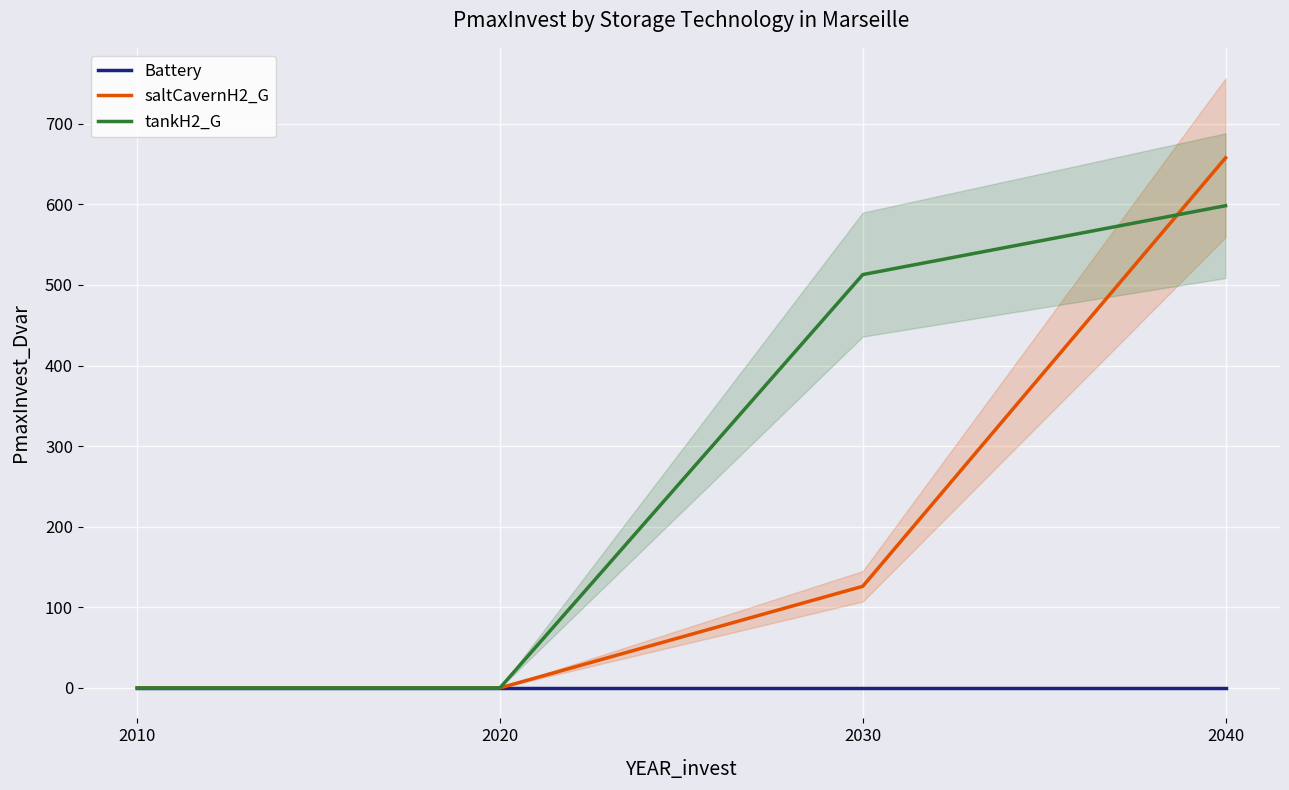

What is the maximum value shown in the chart?

657.7